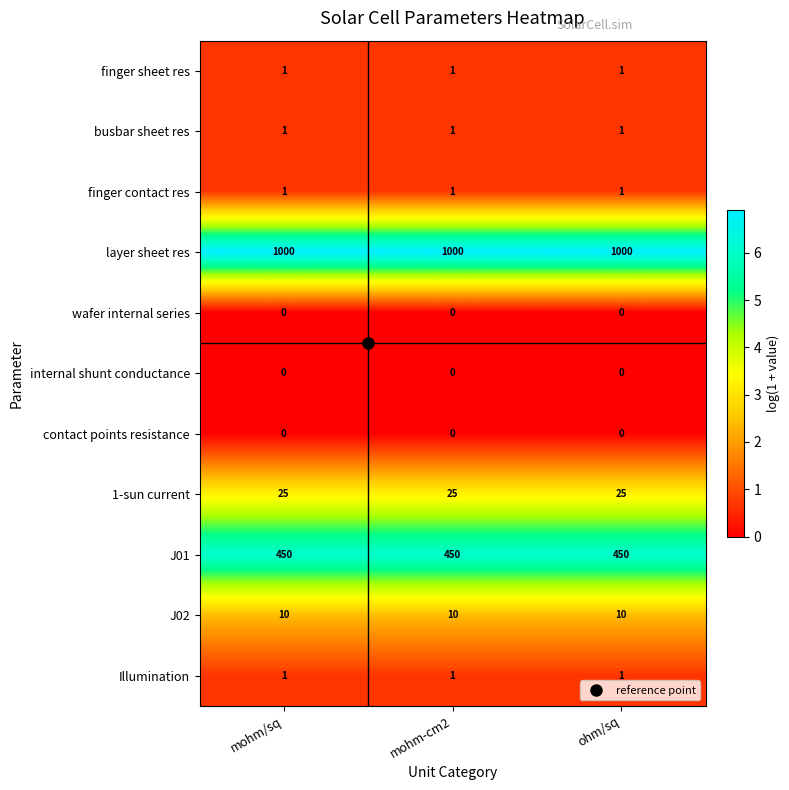

What is the maximum value shown in the chart?

1000